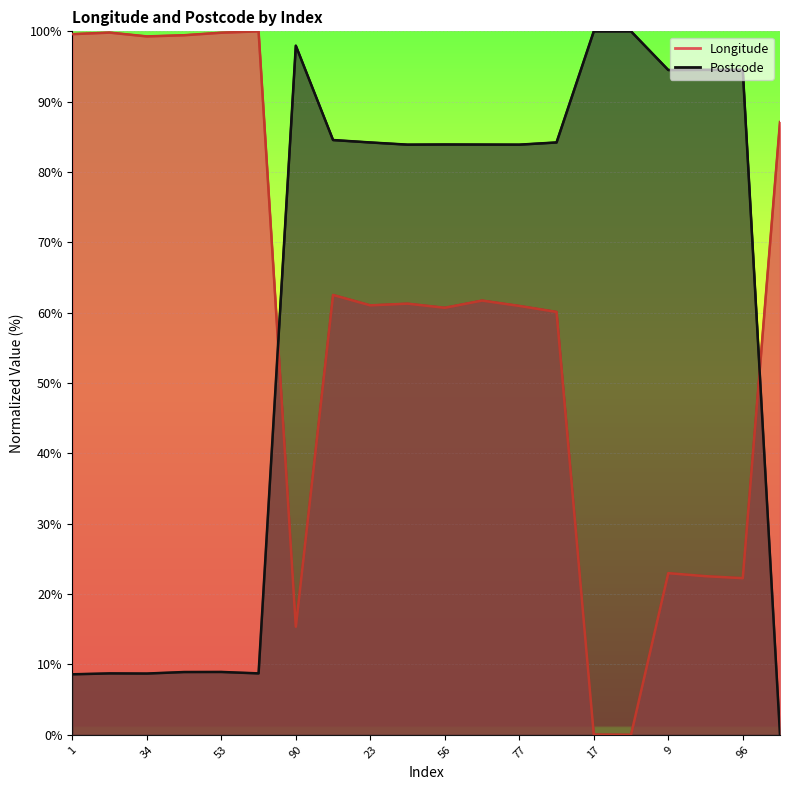

Reading left to right, what are all the values shown in this chart?

Longitude: 1=99.6	27=99.8	34=99.3	43=99.4	53=99.8	89=100.0	90=15.4	5=62.5	23=61.0	54=61.3	56=60.7	74=61.7	77=61.0	87=60.1	17=0.0	46=0.0	9=23.0	66=22.6	96=22.3	26=87.1
postcode: 1=8.6	27=8.7	34=8.7	43=8.9	53=8.9	89=8.7	90=98.0	5=84.5	23=84.2	54=83.9	56=83.9	74=83.9	77=83.9	87=84.2	17=100.0	46=100.0	9=94.5	66=94.5	96=94.5	26=0.0